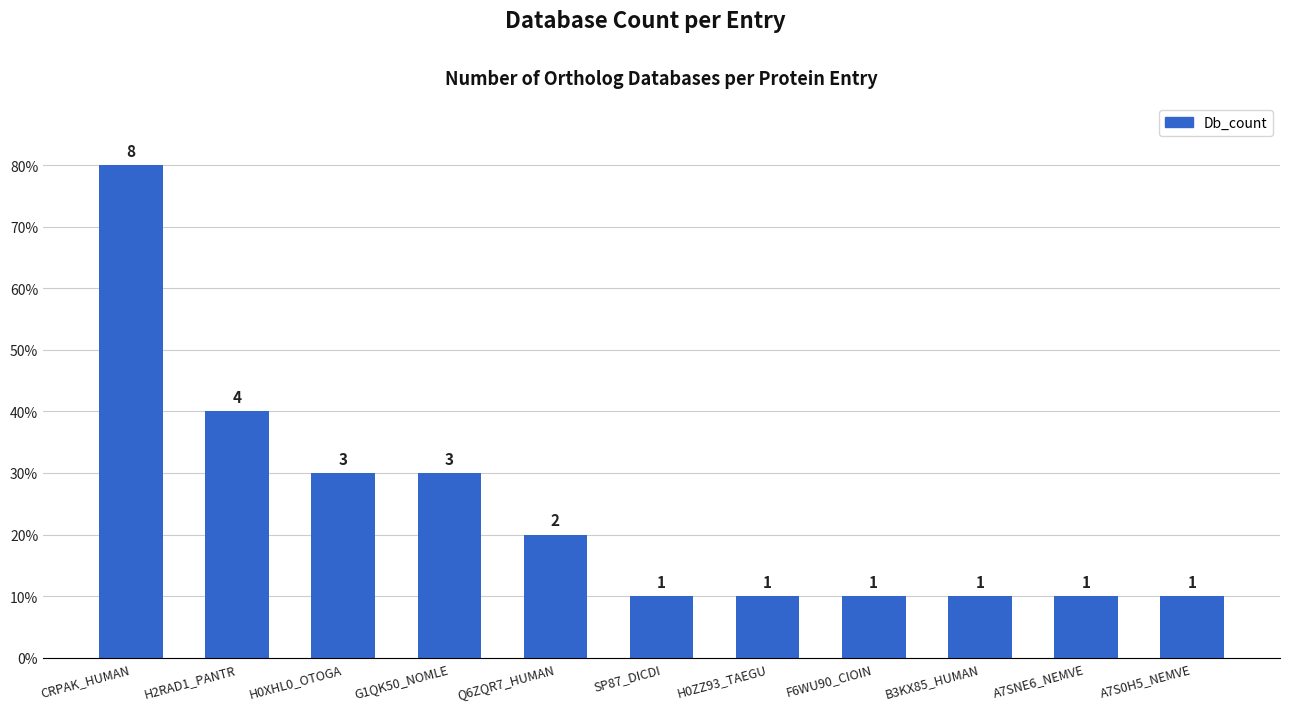

What is the minimum value shown in the chart?

1